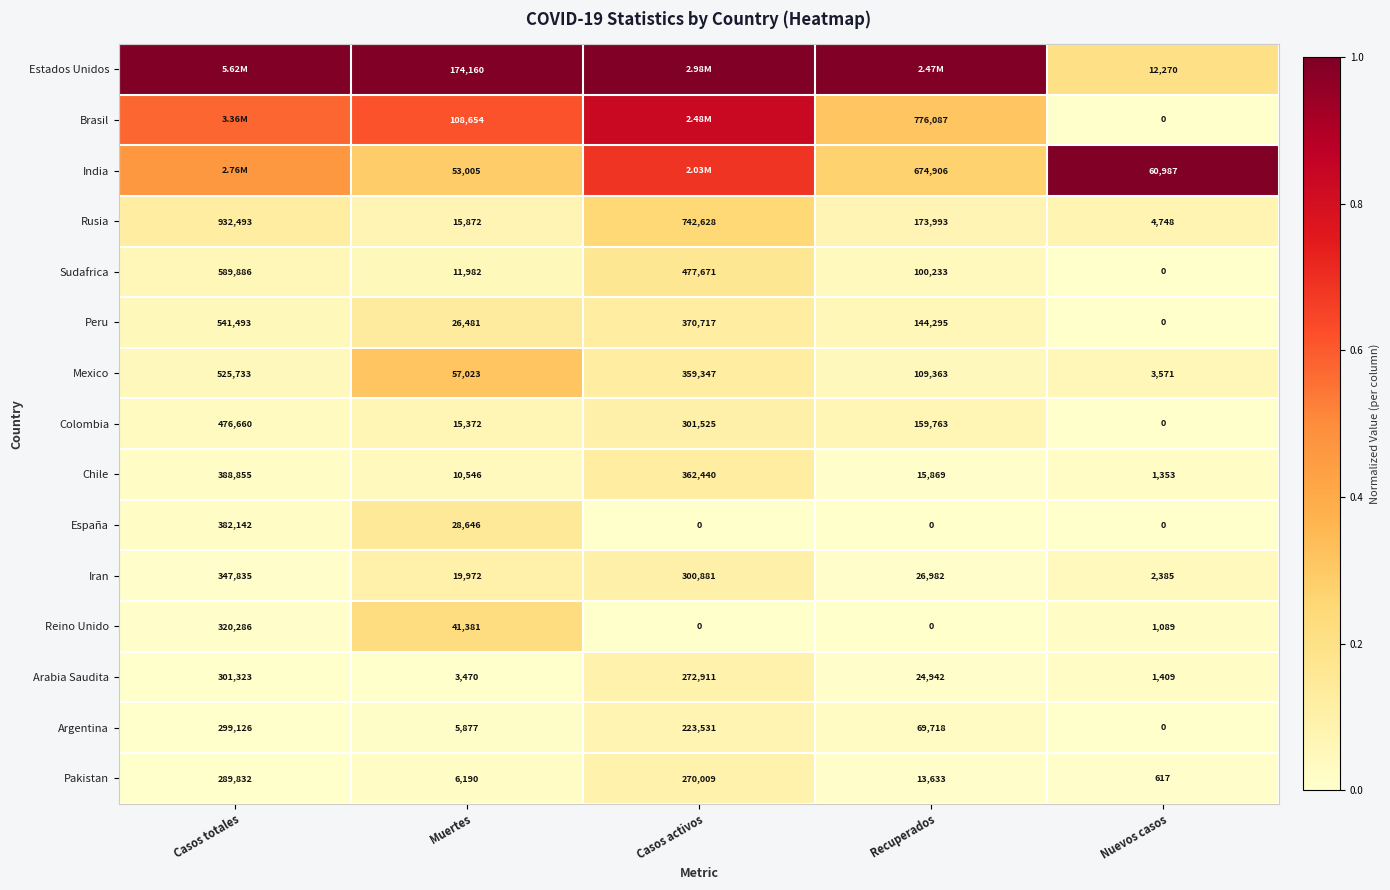

Is the value of Peru at Nuevos casos greater than the value of Rusia at Casos activos?

No